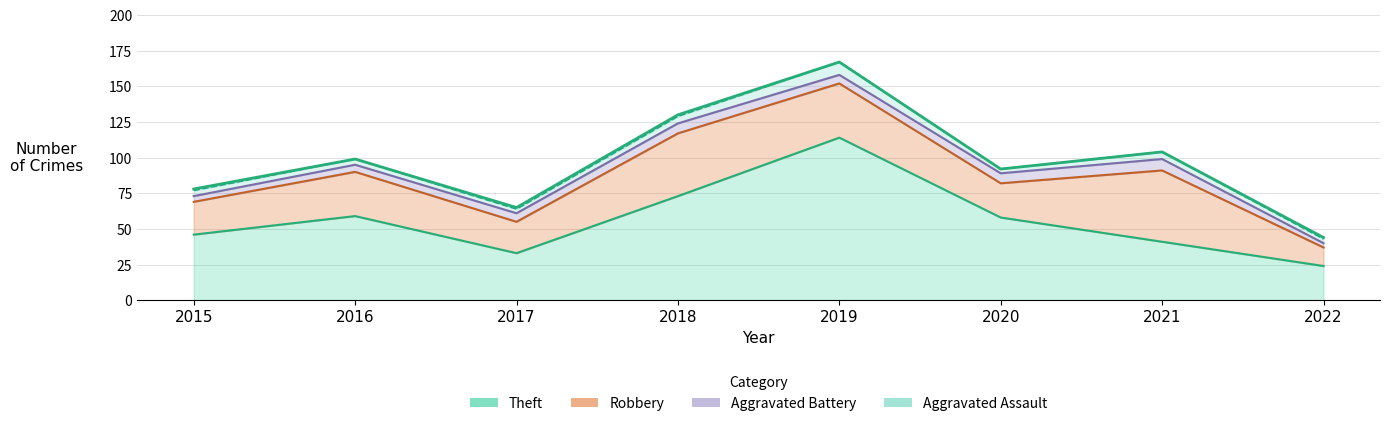

What is the minimum value shown in the chart?

3